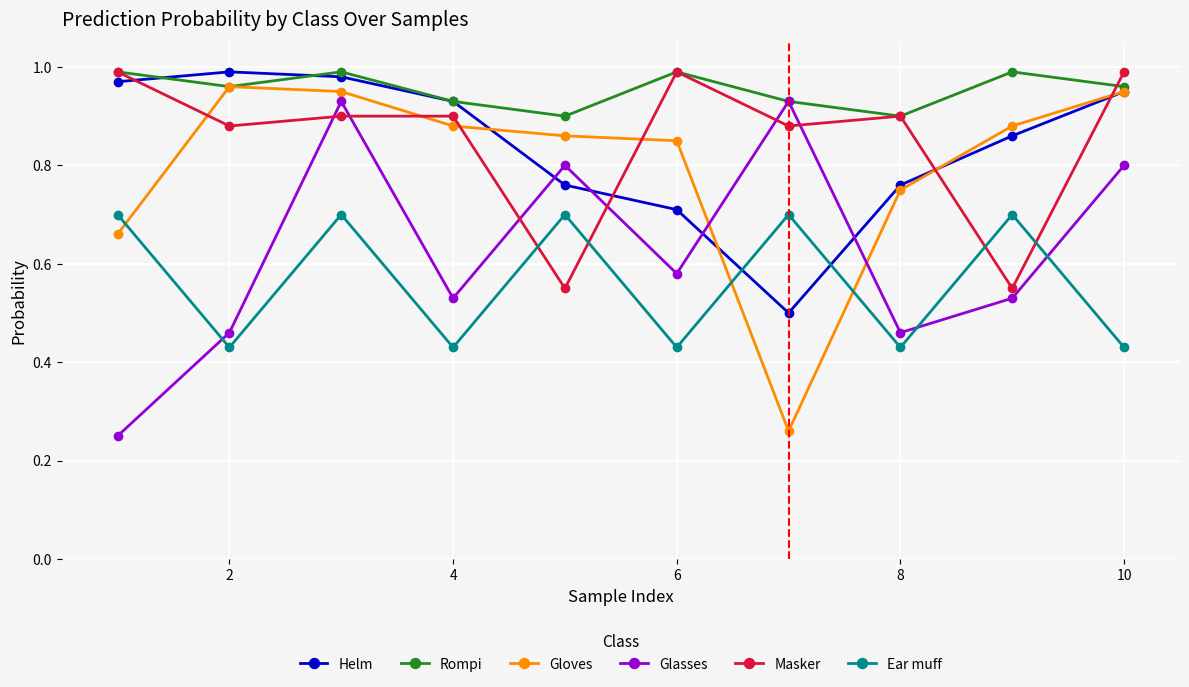

At how many categories does at least one series exceed 0?

10